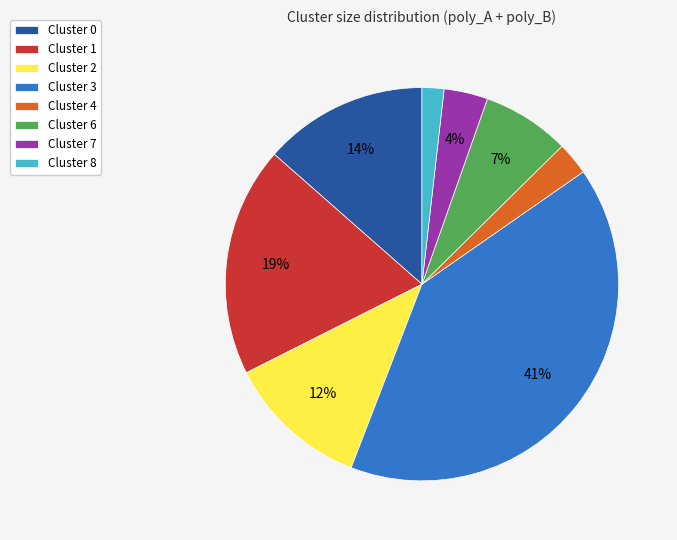

To the nearest percent, what is the difference between the Cluster 7 and Cluster 2 slice percentages?

8%